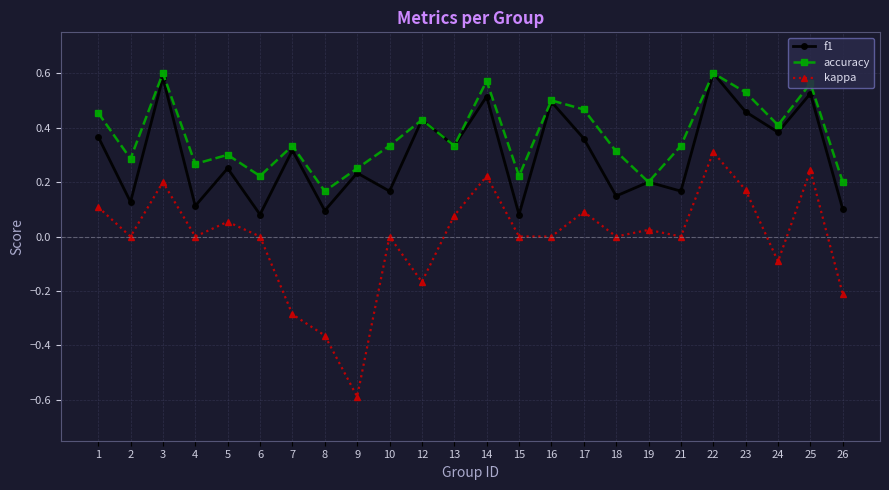

In accuracy, how many points are higher than both neighbors (excluding endpoints)?

8